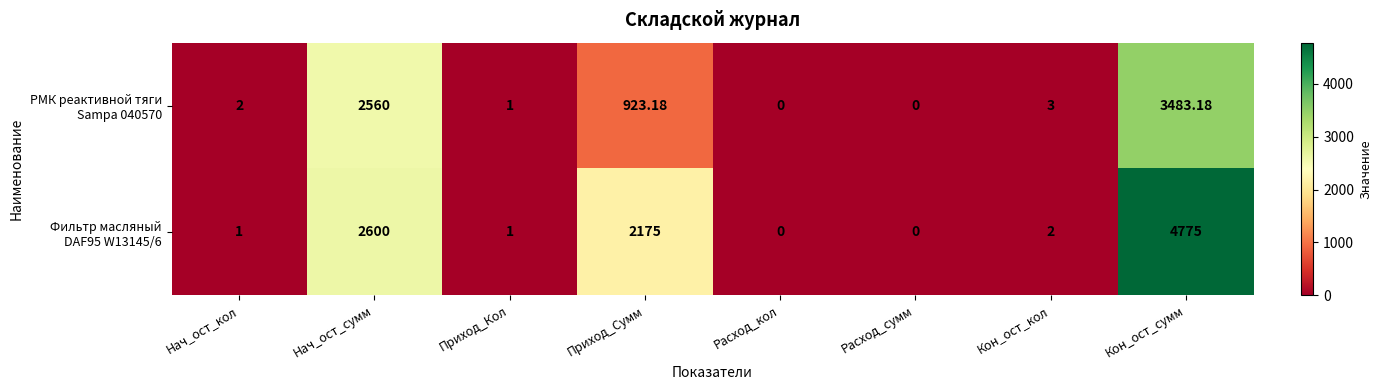

Which label corresponds to the largest value in the chart?

Кон_ост_сумм